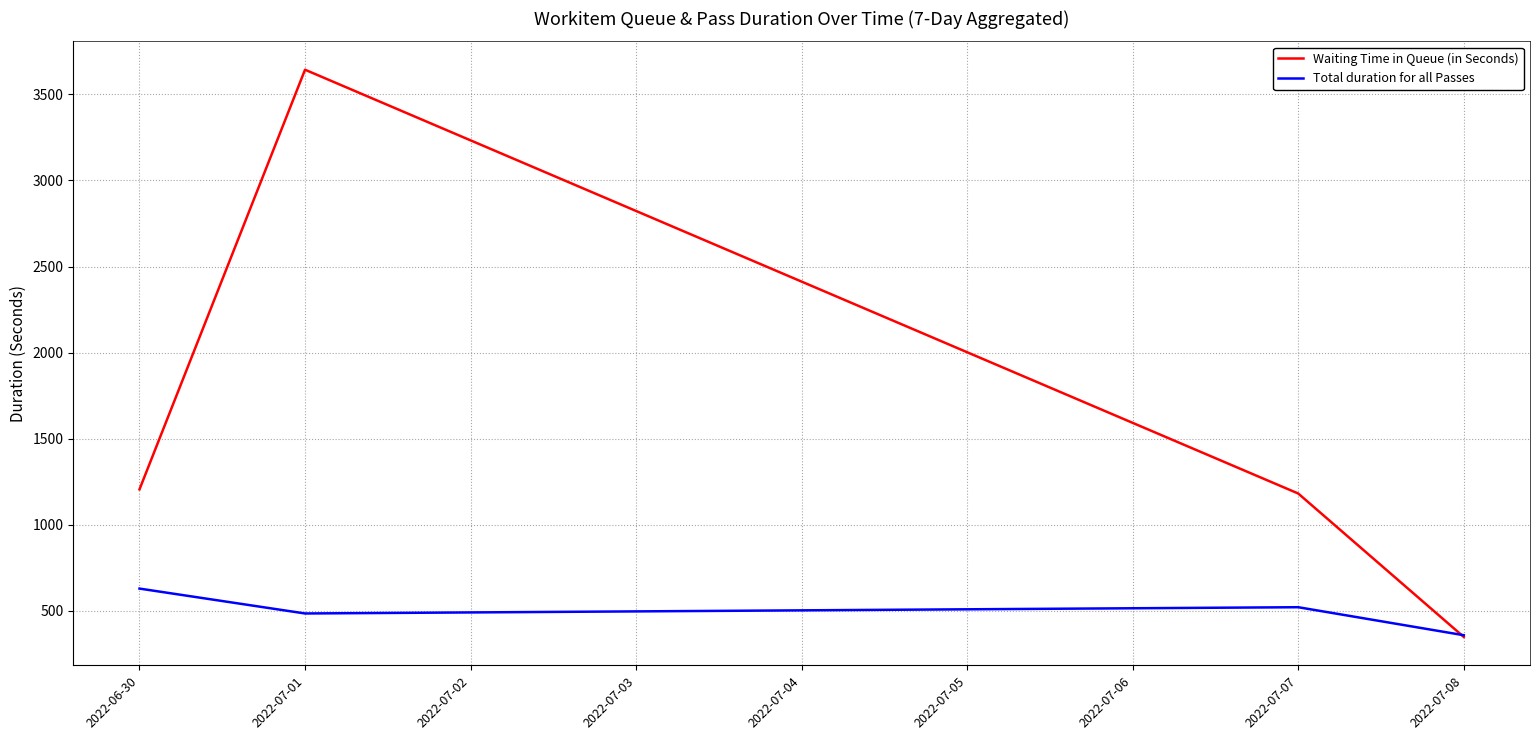

At which category is the sum across all series the highest?

2022-07-01